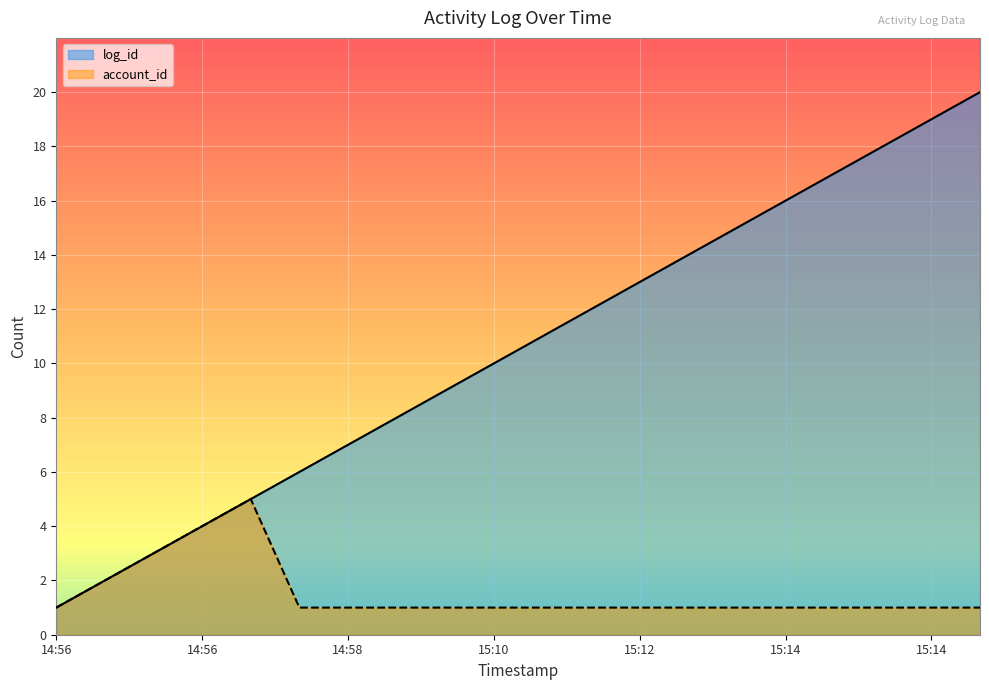

True or false: account_id and log_id intersect in this chart.

False